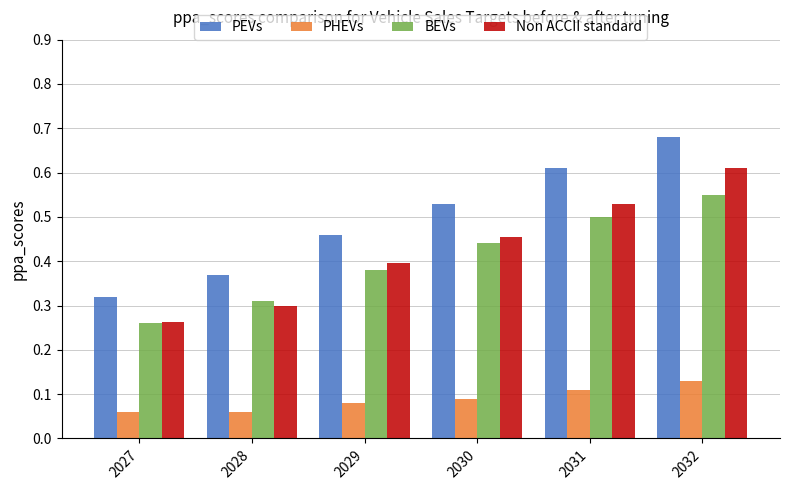

Is it true that BEVs equals 0.2 at 2030?

False